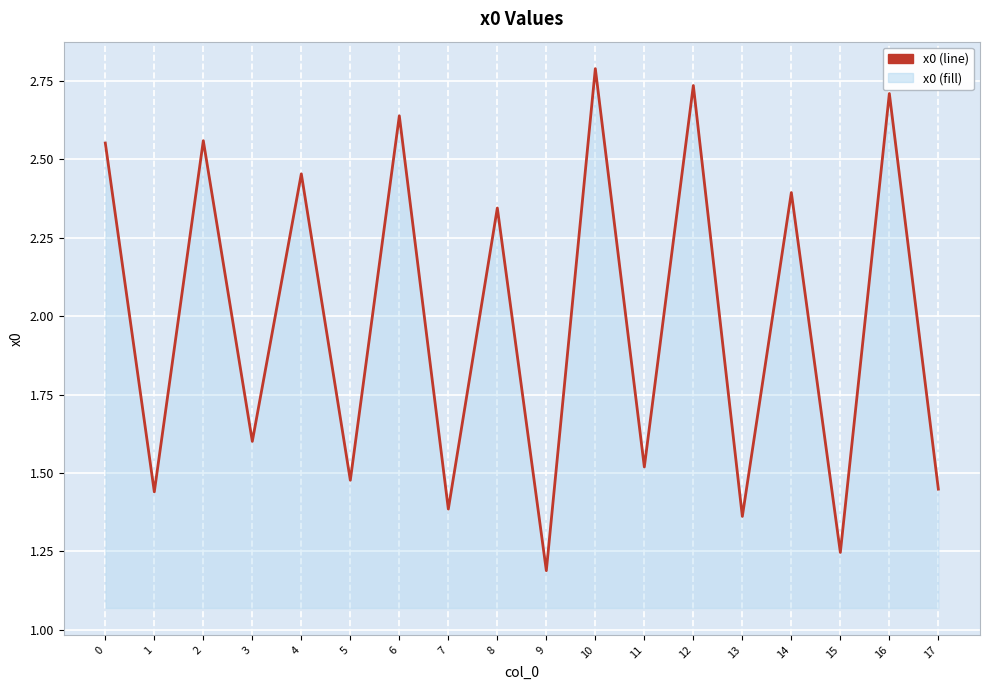

The chart shows a value of 1.4 at 1. True or false?

True